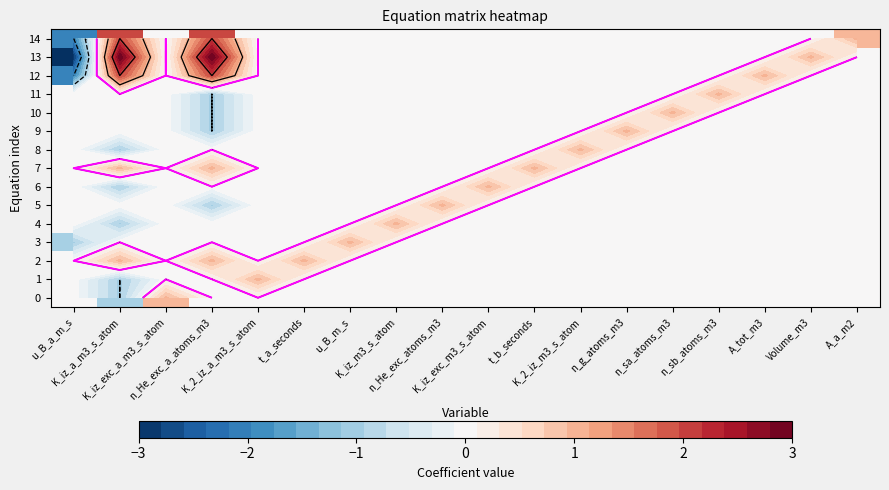

Which series has the largest range (max minus min)?

13